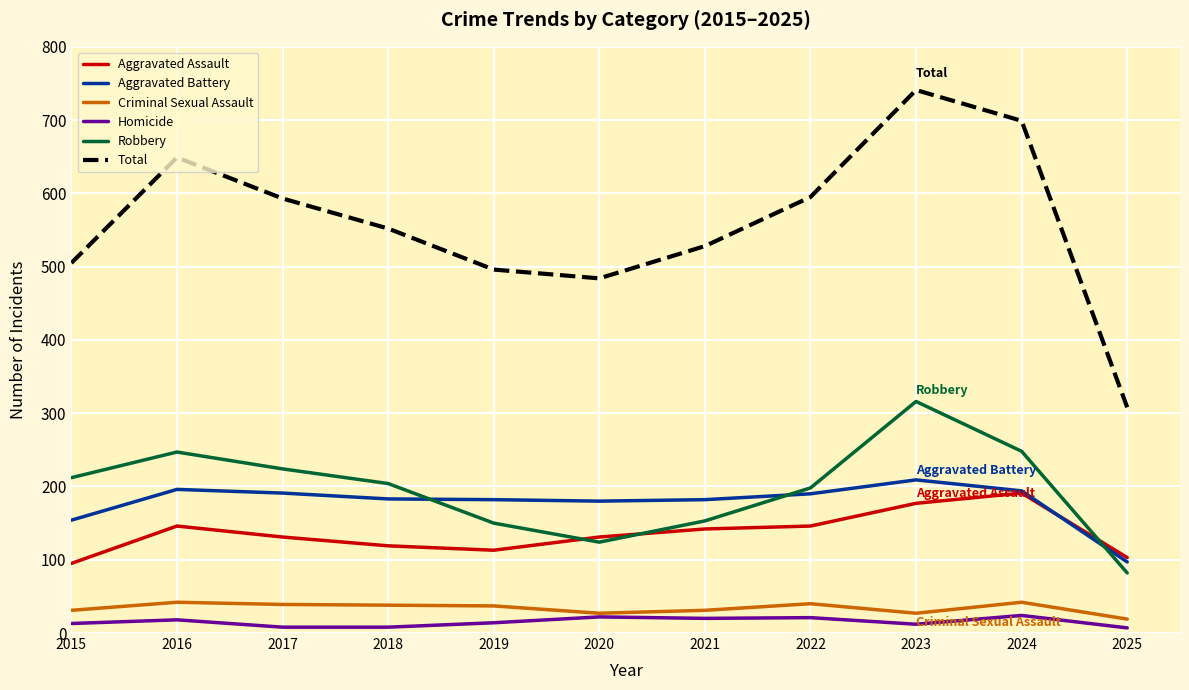

Which category has the lowest value in the Aggravated Battery series?

2025